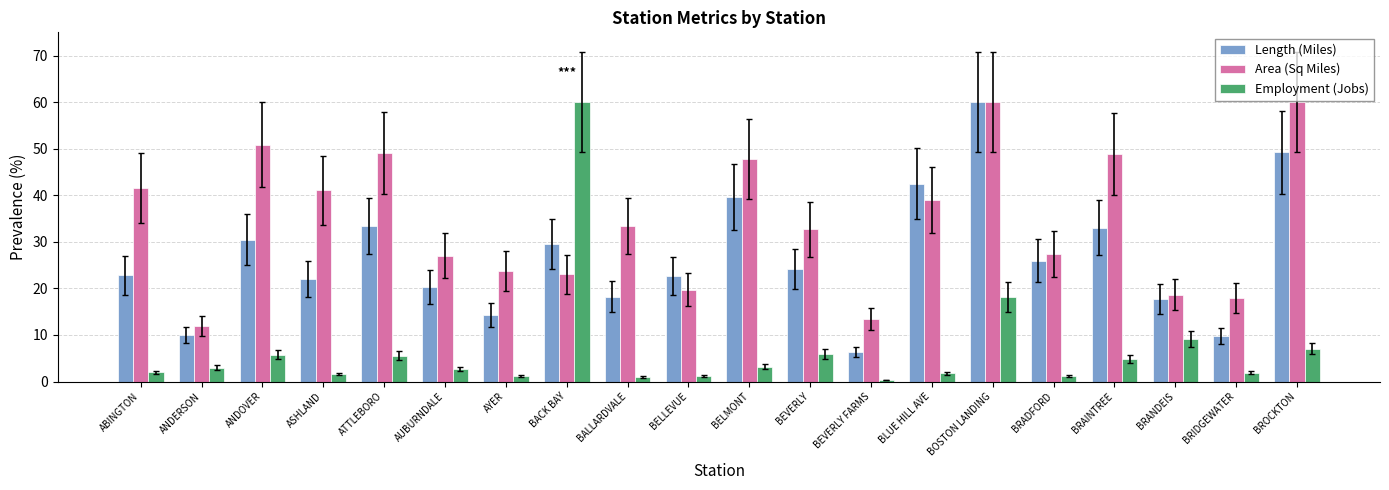

How many series are shown in this chart?

3